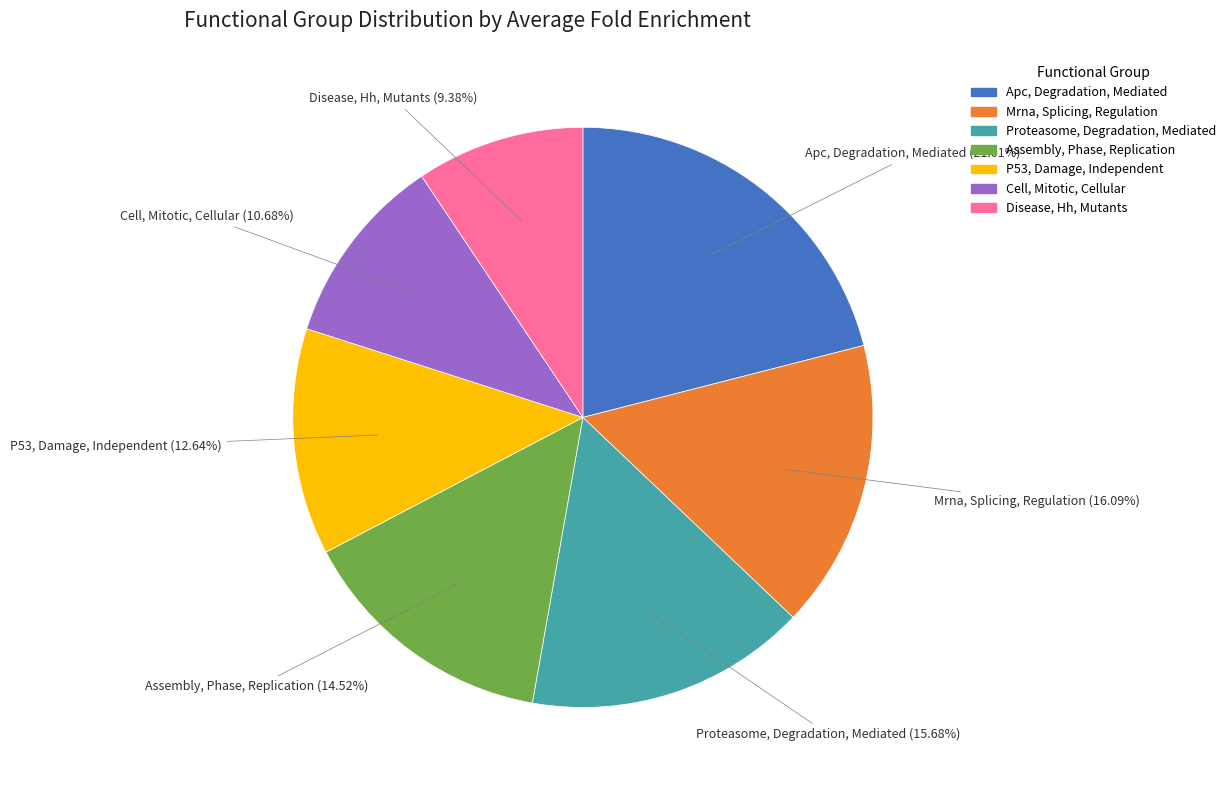

Rank the categories by value from highest to lowest.

Apc, Degradation, Mediated, Mrna, Splicing, Regulation, Proteasome, Degradation, Mediated, Assembly, Phase, Replication, P53, Damage, Independent, Cell, Mitotic, Cellular, Disease, Hh, Mutants